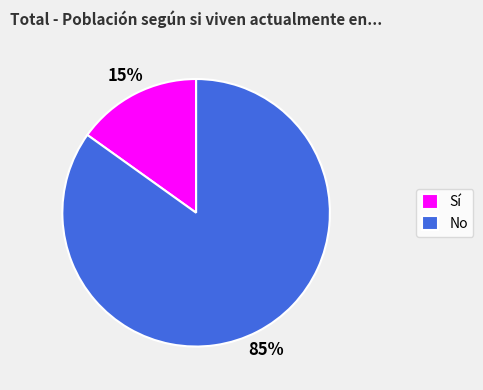

Which has a higher value, Sí or No?

No